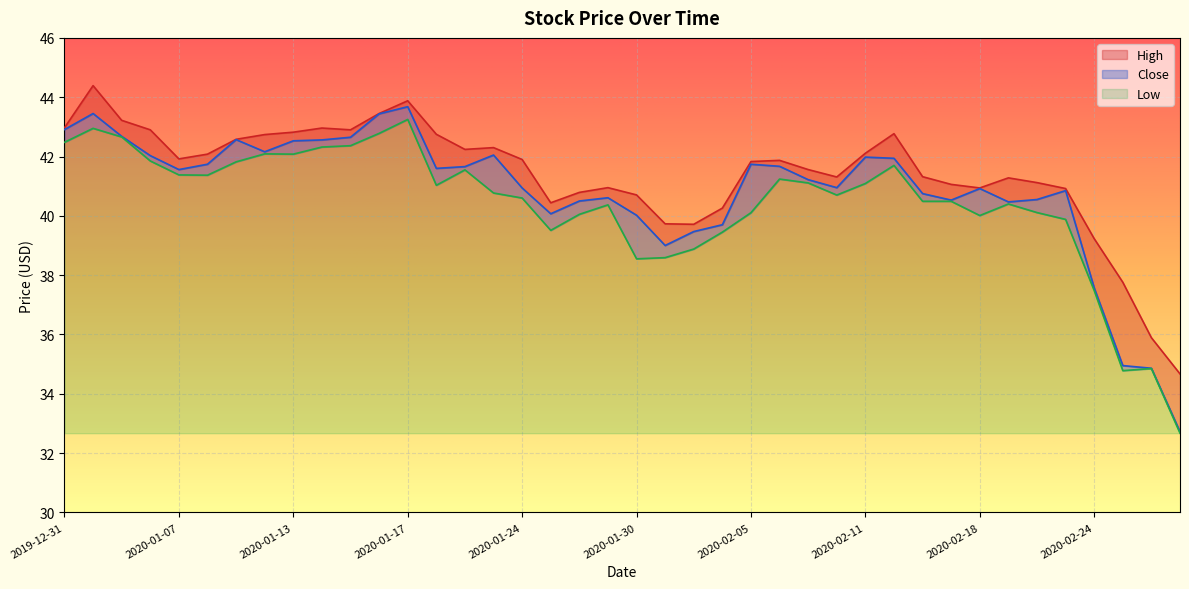

Between 2020-02-04 and 2020-02-03, which is larger?

2020-02-04